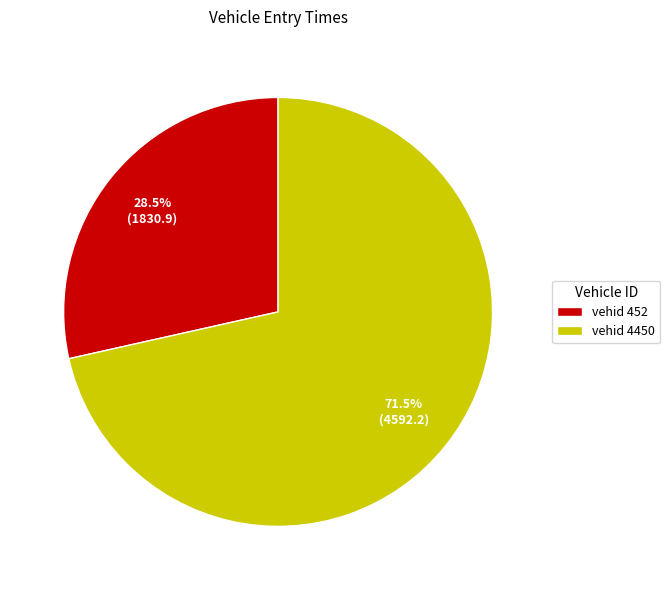

Is vehid 452 the majority of the pie?

No